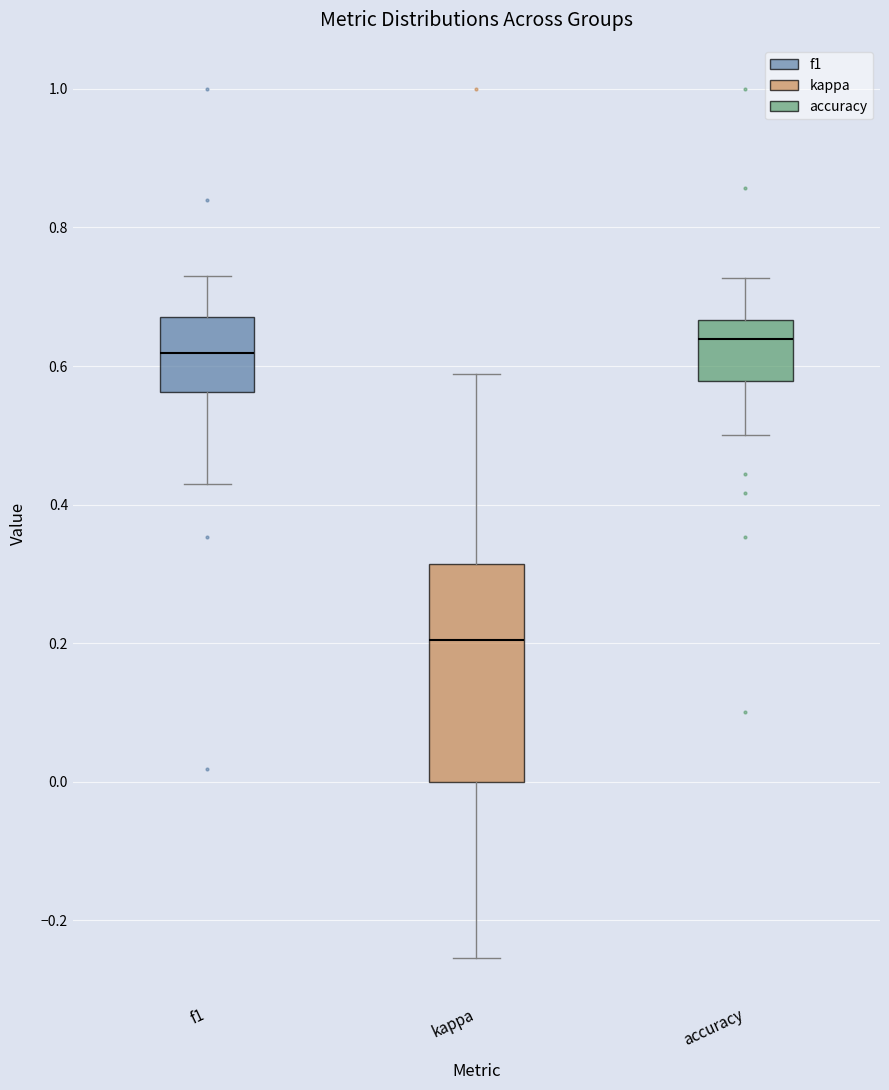

Reading left to right, read every box against the y-axis: the position of its median line, the range the box covers, and the ends of its whiskers. The values are not printed on the chart, so give them approximately, as read against the axis.

f1: median 0.62, box 0.56 to 0.68, whiskers 0.42 to 0.72
kappa: median 0.20, box 0.00 to 0.32, whiskers -0.26 to 0.58
accuracy: median 0.64, box 0.58 to 0.66, whiskers 0.50 to 0.72